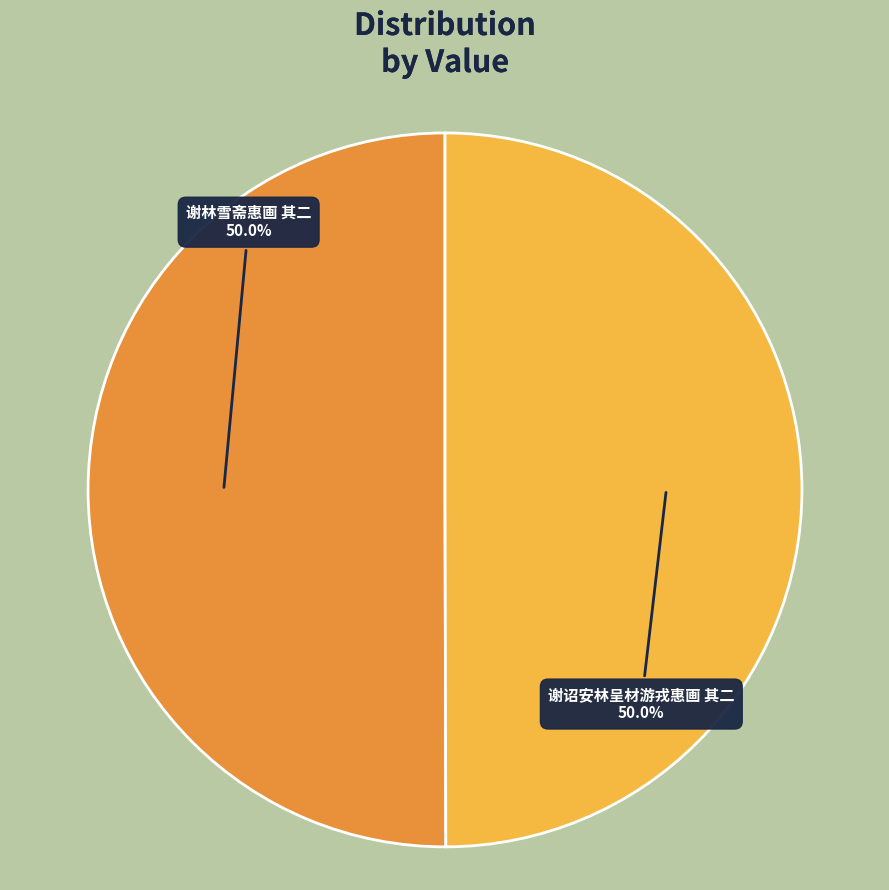

To the nearest percent, what is the average slice percentage?

50%